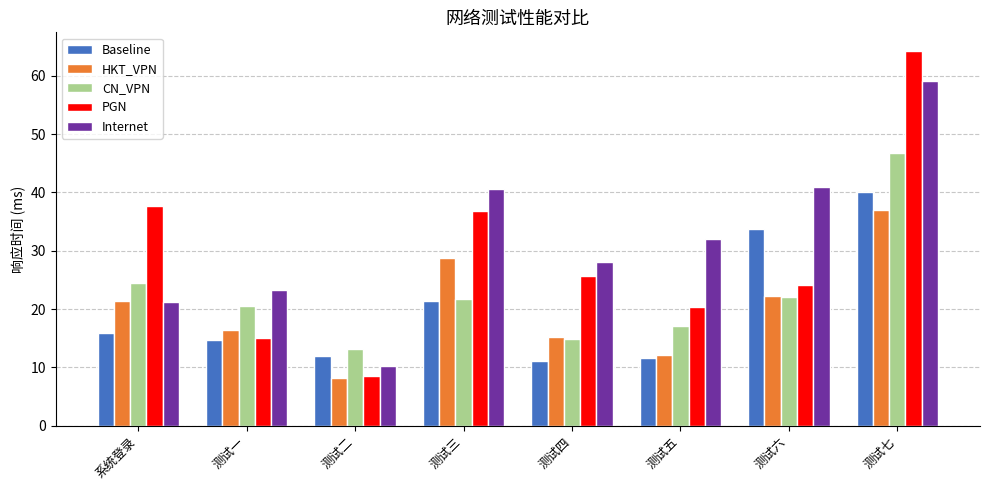

Read the Internet value at 测试一.

23.3